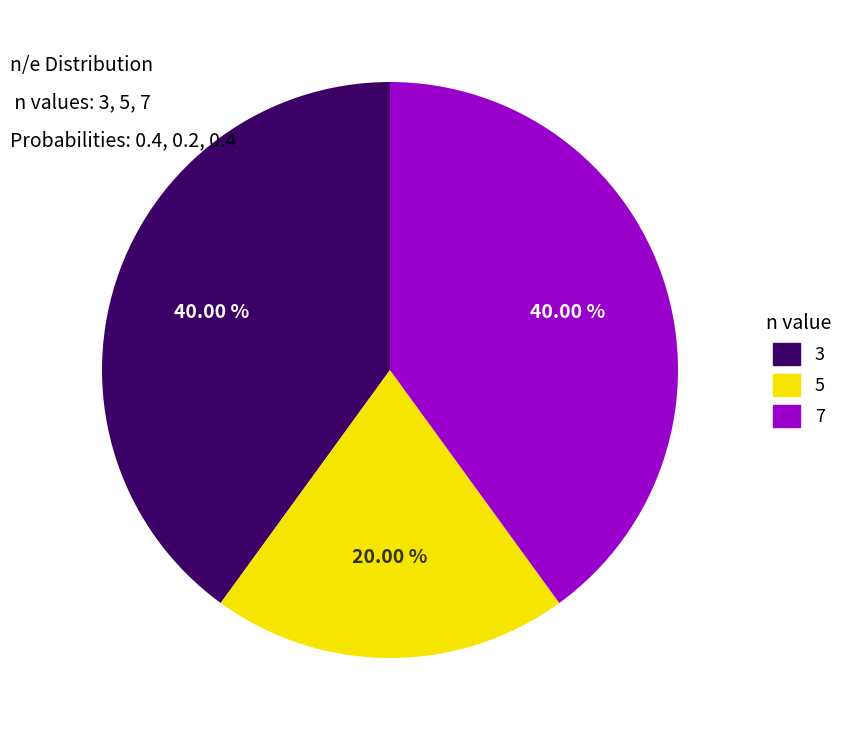

What is the smallest slice in the pie chart?

5